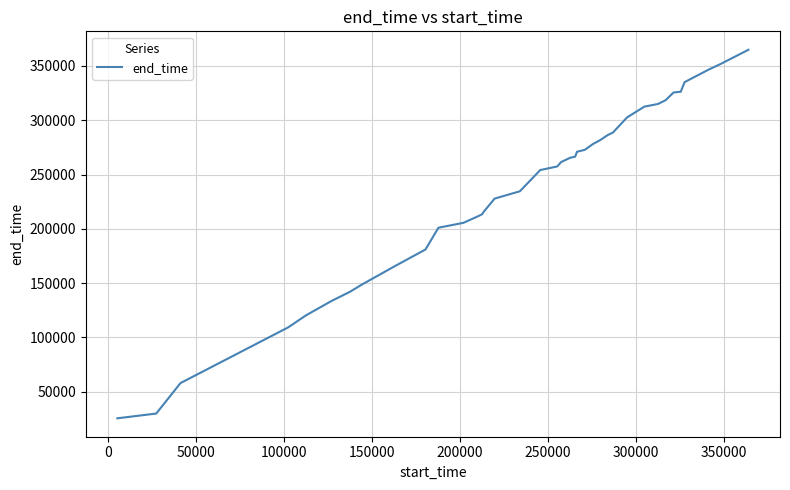

What is the difference between the maximum and minimum values?

339350